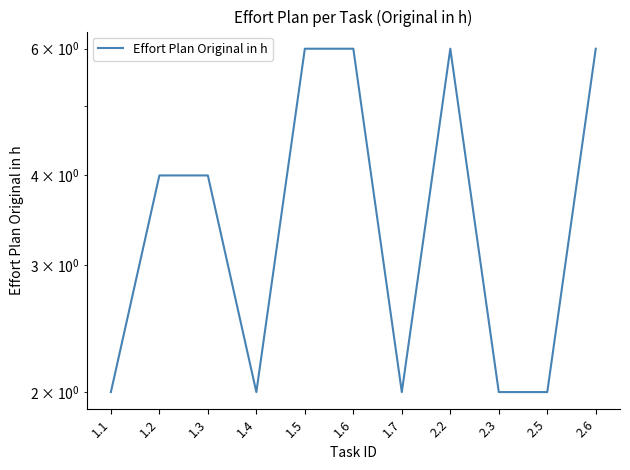

Reading left to right, extract all data points from this chart.

1.1=2	1.2=4	1.3=4	1.4=2	1.5=6	1.6=6	1.7=2	2.2=6	2.3=2	2.5=2	2.6=6